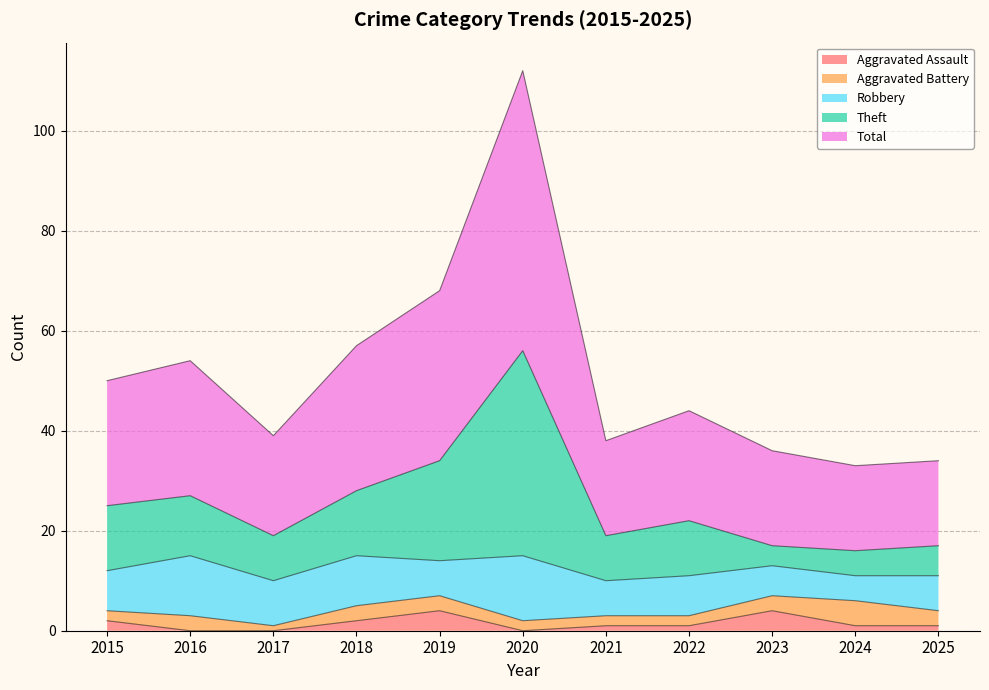

In Theft, how many points are lower than both neighbors (excluding endpoints)?

3